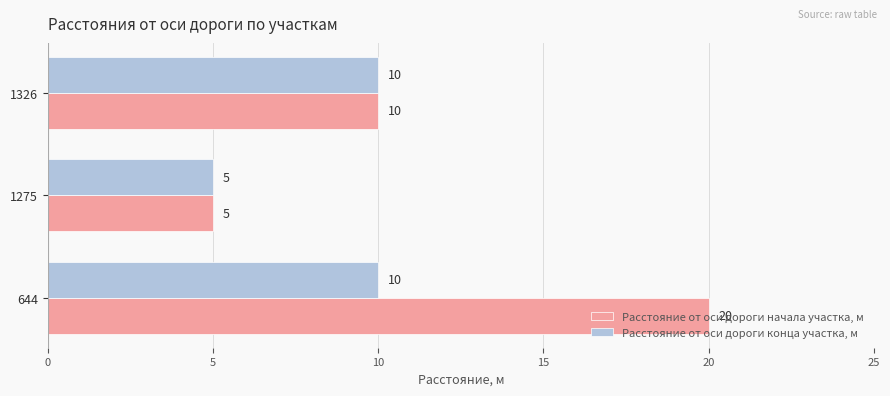

Is it true that Расстояние от оси дороги конца участка, м equals 5 at 644?

False